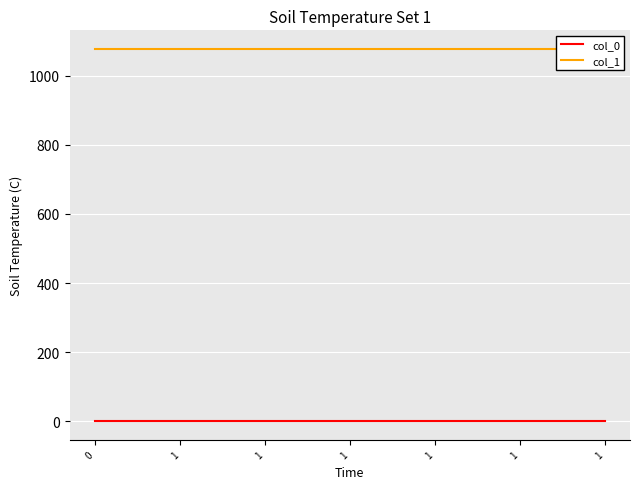

Is the value of col_0 at 1 greater than the value of col_1 at 0?

No